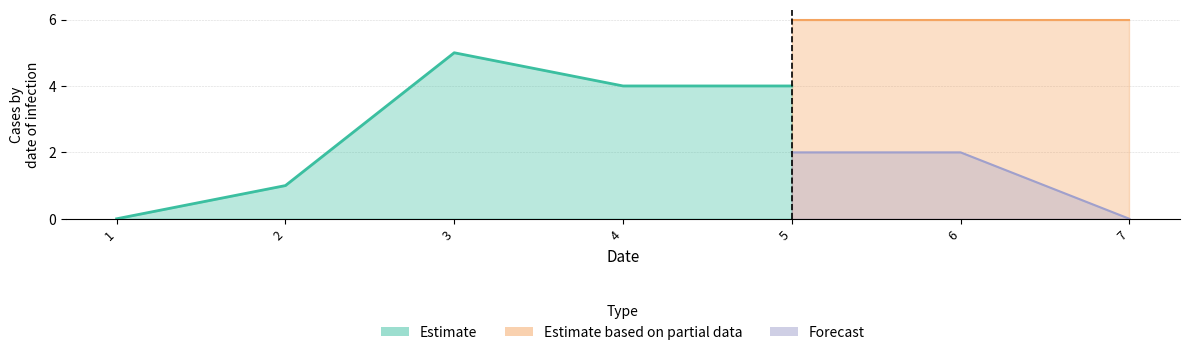

What are all the series names shown in the legend?

Estimate, Estimate based on partial data, Forecast